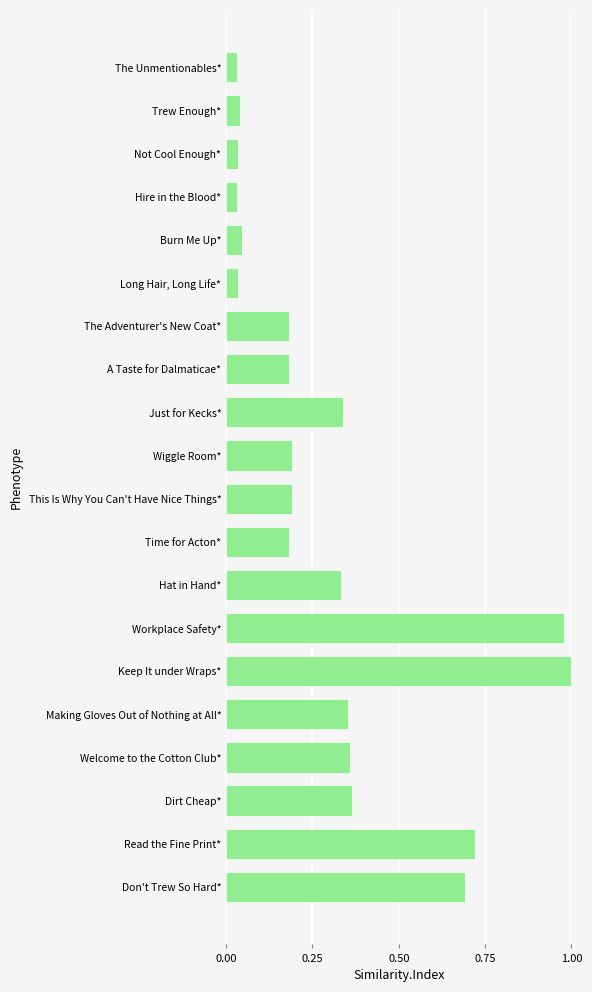

What is the change in value from Not Cool Enough* to Hat in Hand*?

+0.3